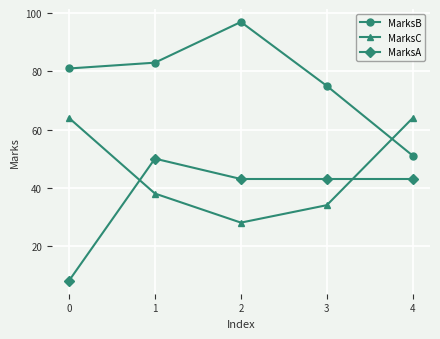

True or false: MarksA and MarksC cross at least once.

True